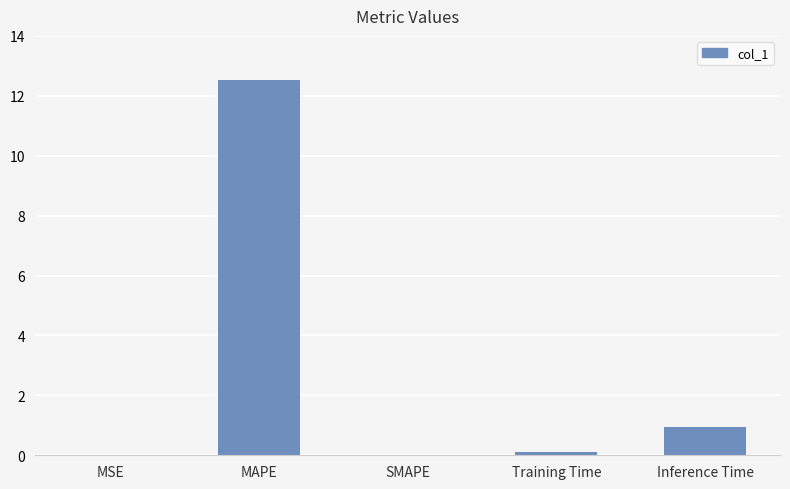

The chart shows a value of 0.9 at Inference Time. True or false?

True